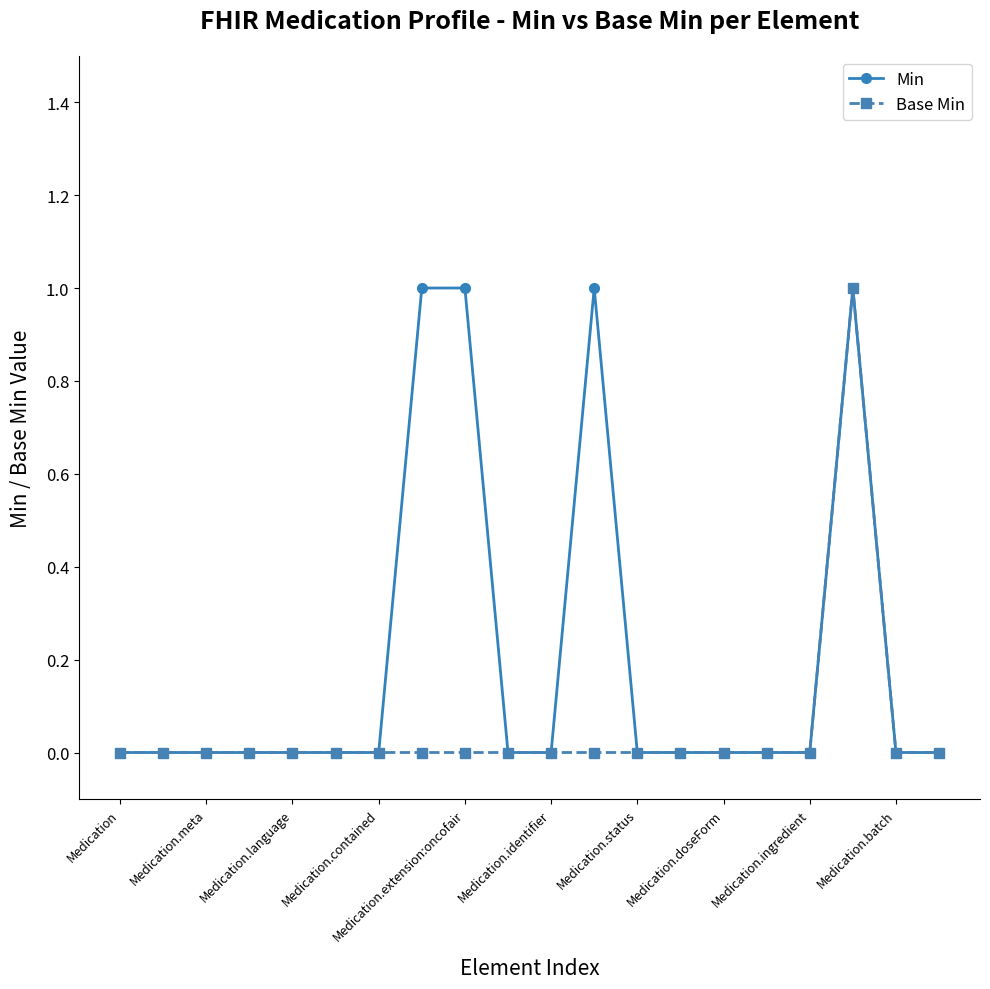

List the series in order of their overall mean, highest first.

Min, Base Min